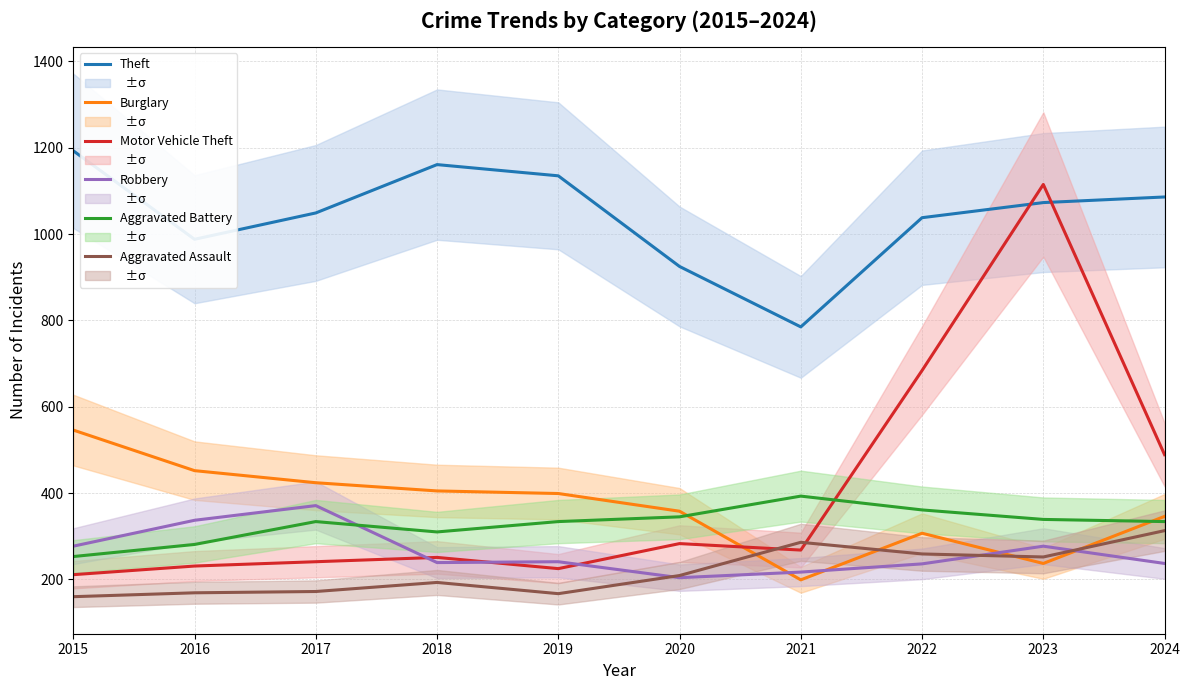

Is this an area chart (filled region under the line)?

No